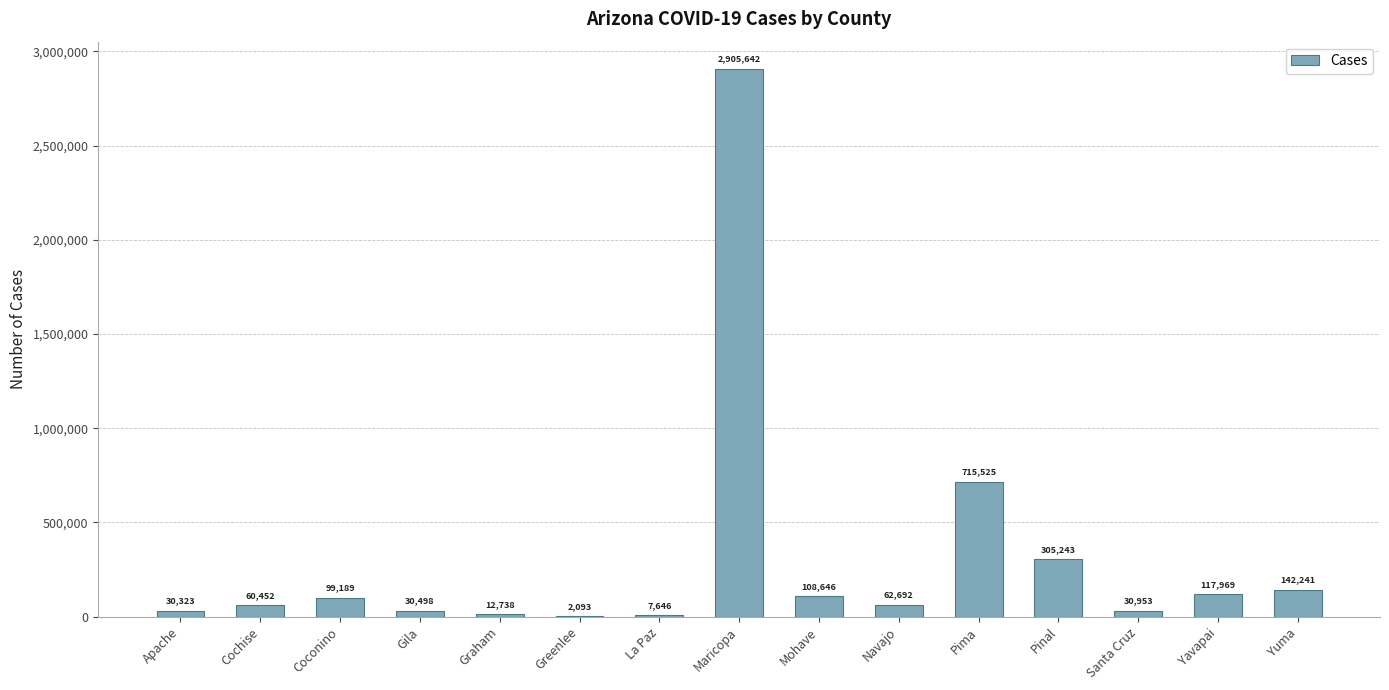

Count the number of data series in this chart.

1